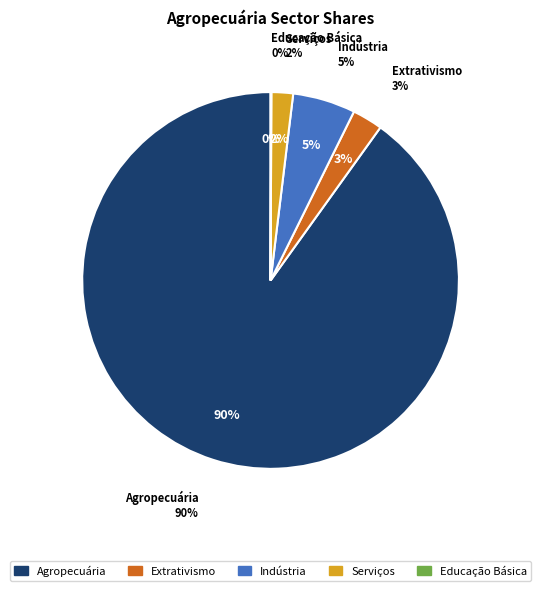

How many segments does this pie chart have?

5